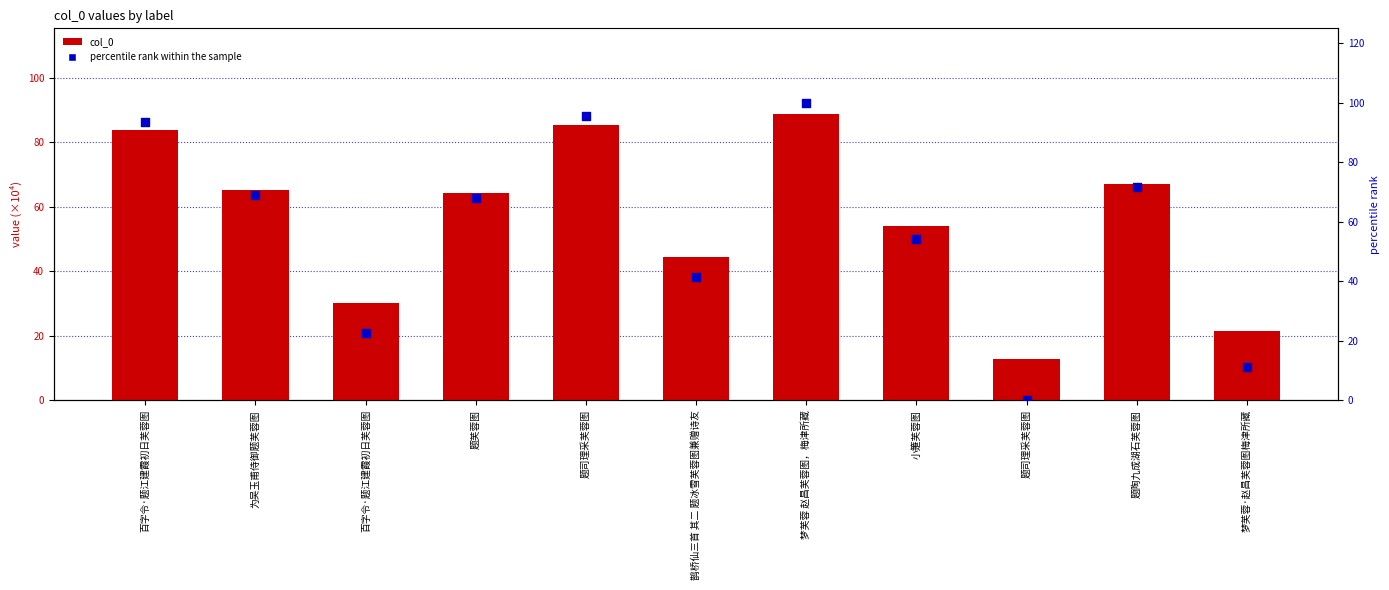

At how many categories does at least one series exceed 21?

10